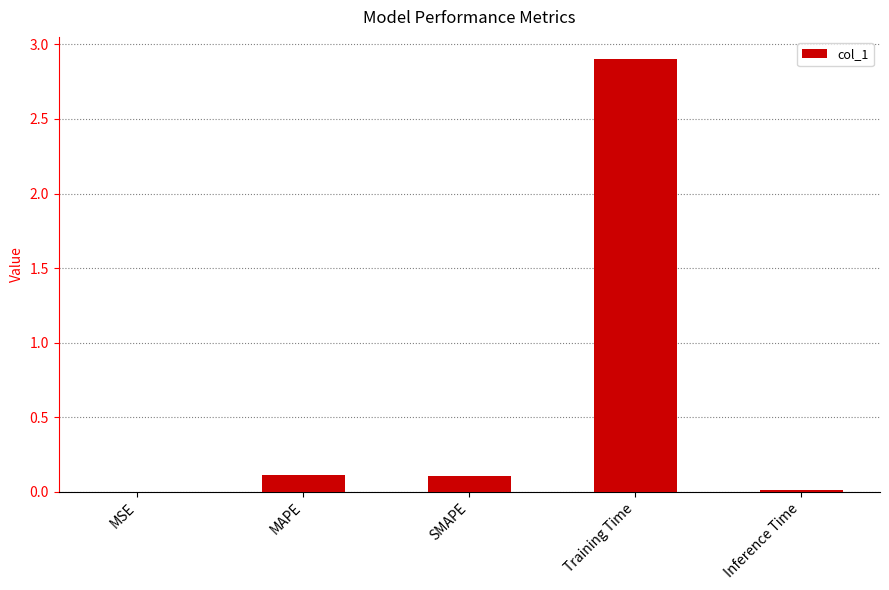

What is the sum of all values?

3.1